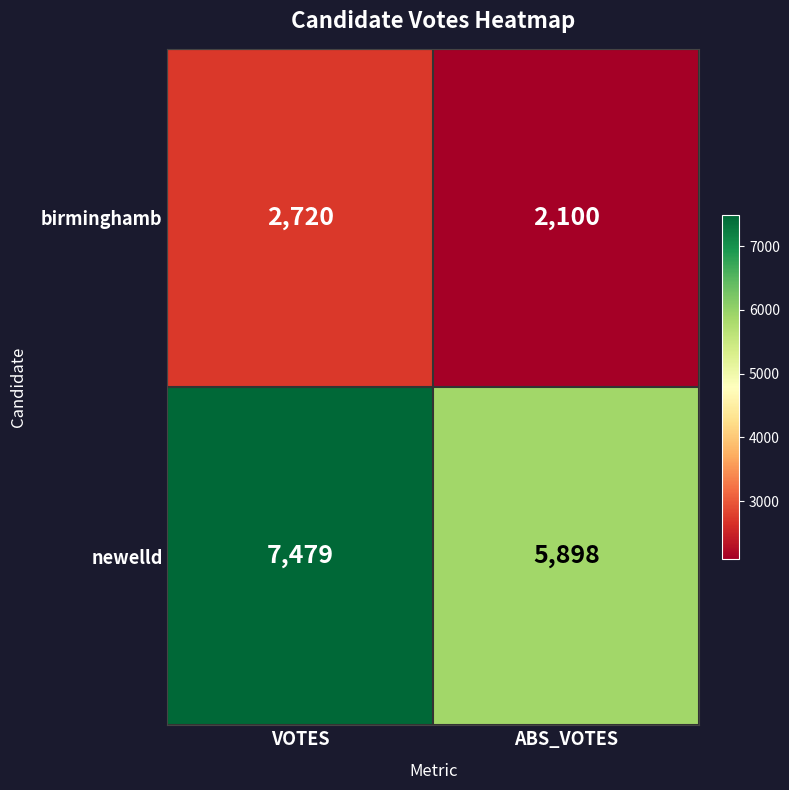

What is the sum of the newelld values at ABS_VOTES and VOTES?

13377